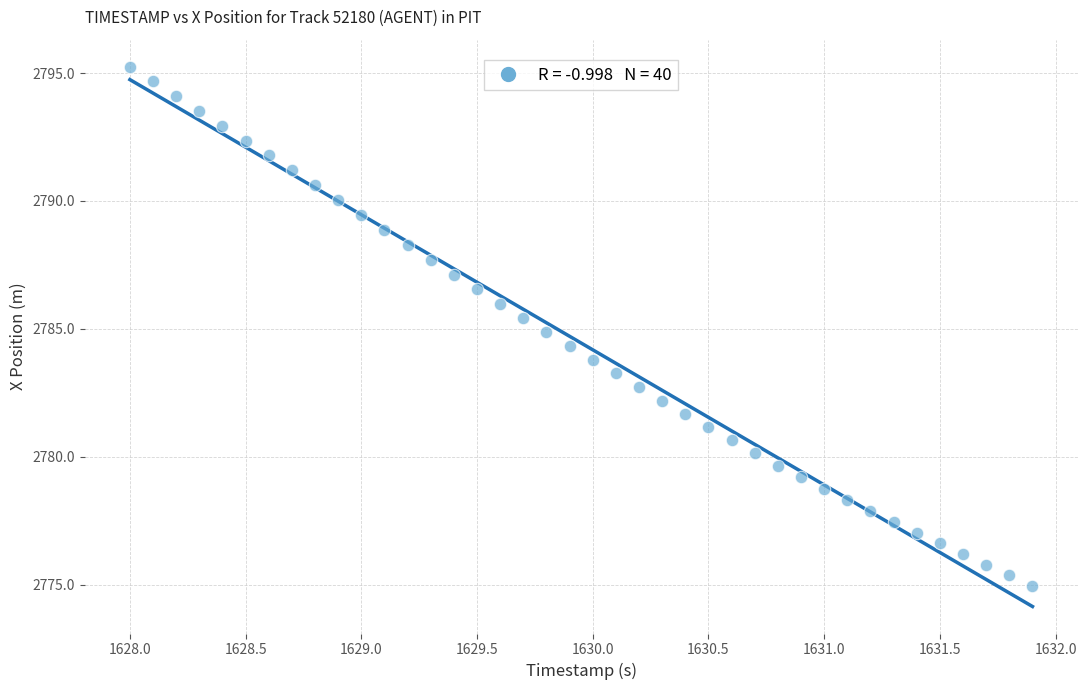

What is the range of X values (max minus min)?

3.9